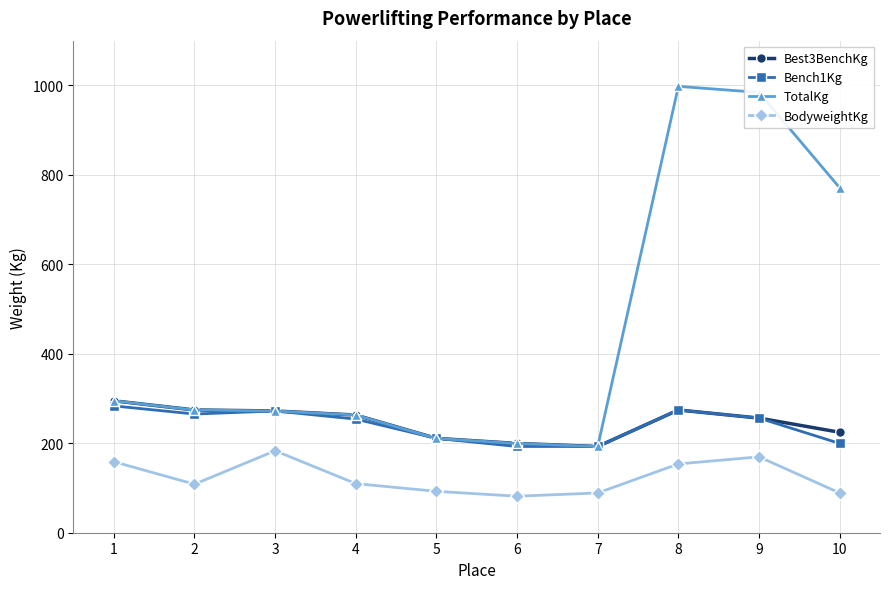

True or false: TotalKg and BodyweightKg intersect in this chart.

False